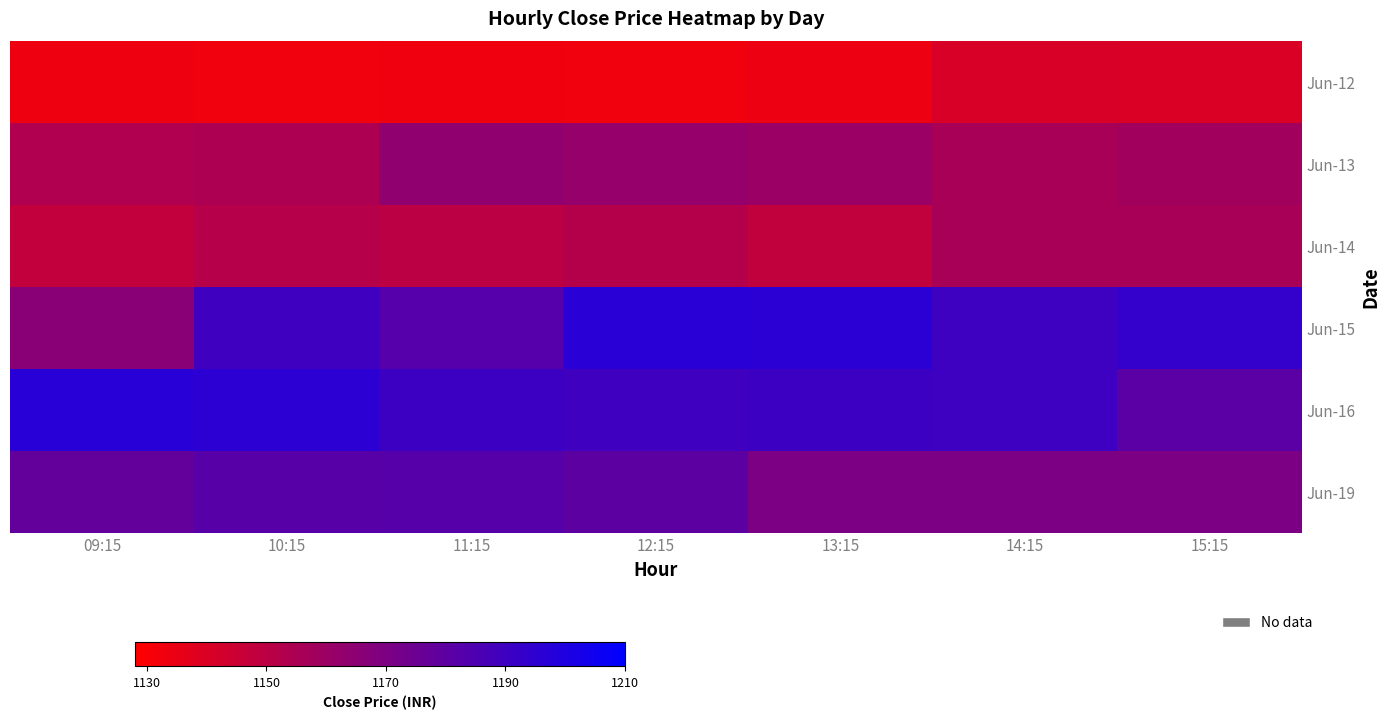

Which series has the largest total across all categories?

Jun-16